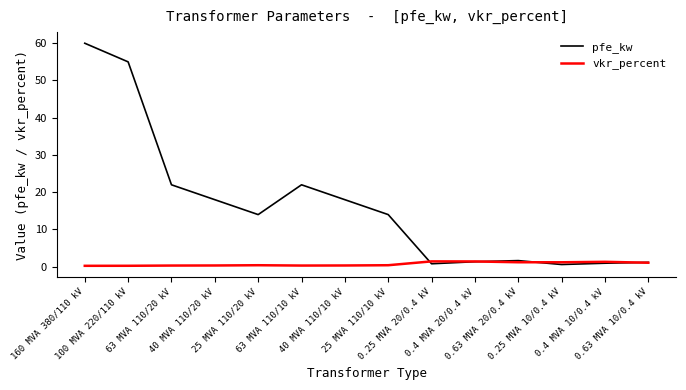

At how many categories does at least one series exceed 2?

8